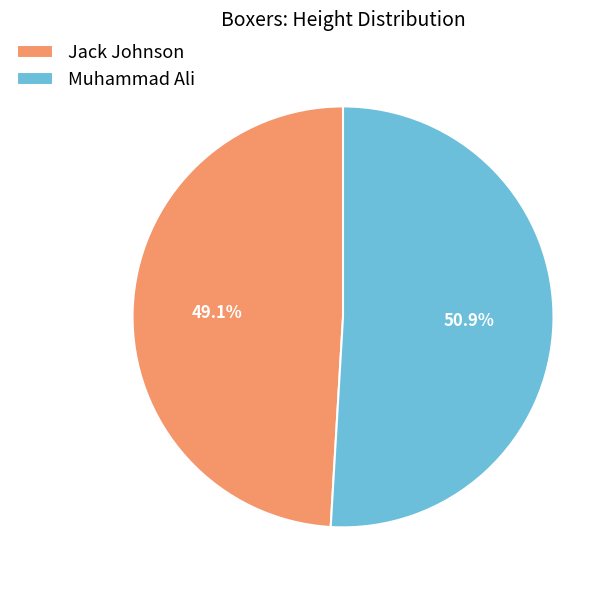

To the nearest percent, what is the combined percentage of Muhammad Ali and Jack Johnson?

100%